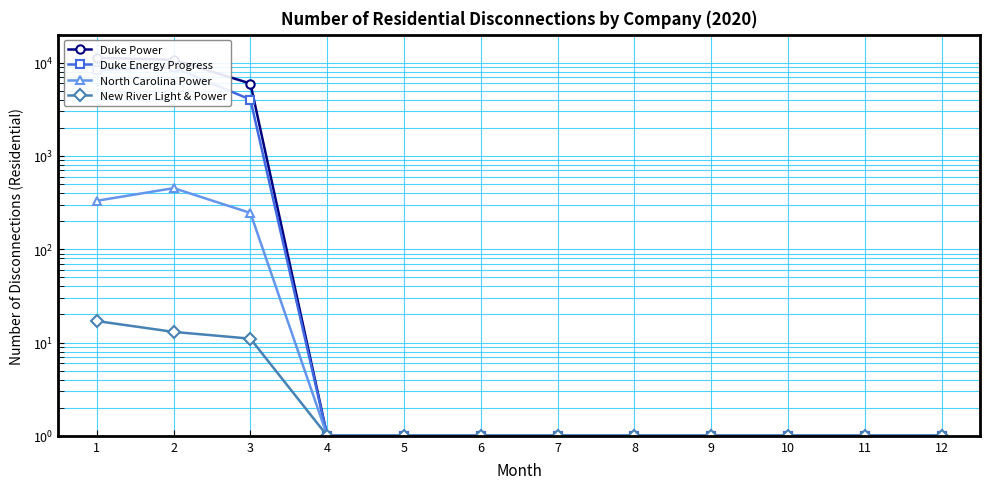

Which has a higher value, 3 or 10?

3